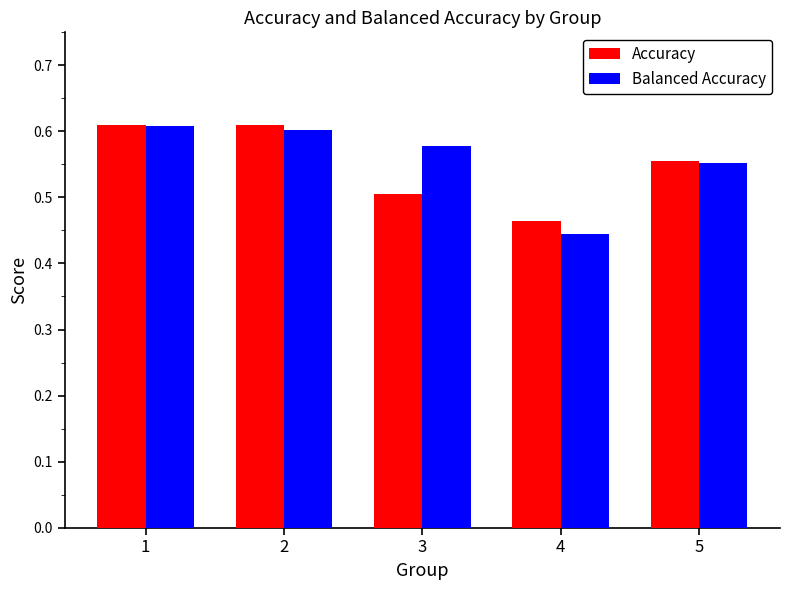

What is the sum of the Balanced Accuracy values at 4 and 2?

1.0